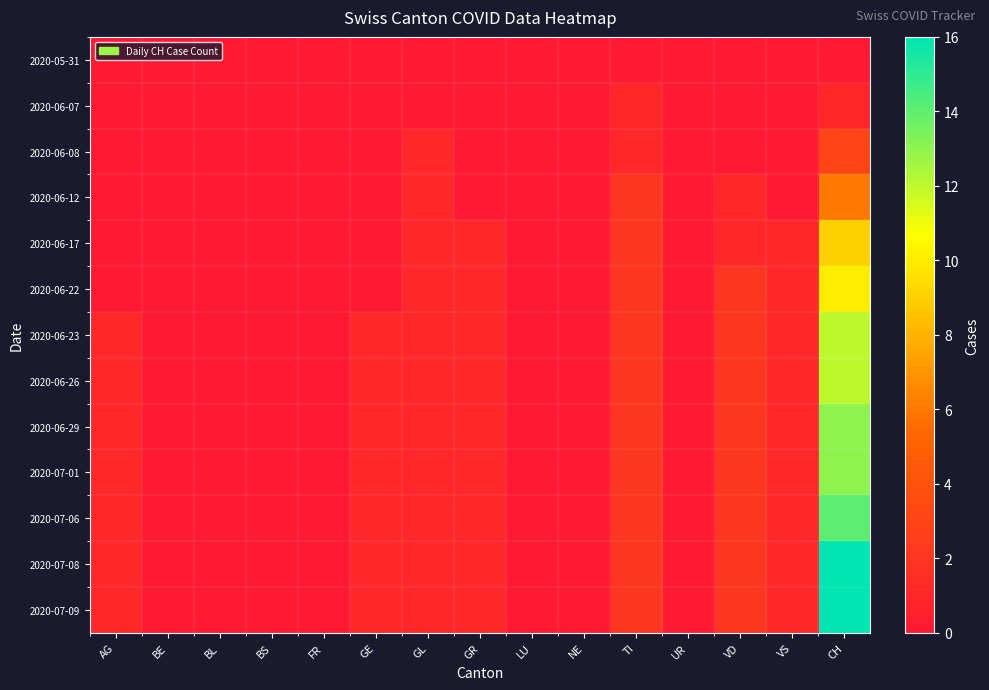

Reading left to right, transcribe all the data shown in this chart.

2020-05-31: AG=0	BE=0	BL=0	BS=0	FR=0	GE=0	GL=0	GR=0	LU=0	NE=0	TI=0	UR=0	VD=0	VS=0	CH=0
2020-06-07: AG=0	BE=0	BL=0	BS=0	FR=0	GE=0	GL=0	GR=0	LU=0	NE=0	TI=1	UR=0	VD=0	VS=0	CH=1
2020-06-08: AG=0	BE=0	BL=0	BS=0	FR=0	GE=0	GL=1	GR=0	LU=0	NE=0	TI=1	UR=0	VD=0	VS=0	CH=3
2020-06-12: AG=0	BE=0	BL=0	BS=0	FR=0	GE=0	GL=1	GR=0	LU=0	NE=0	TI=2	UR=0	VD=1	VS=0	CH=6
2020-06-17: AG=0	BE=0	BL=0	BS=0	FR=0	GE=0	GL=1	GR=1	LU=0	NE=0	TI=2	UR=0	VD=1	VS=1	CH=9
2020-06-22: AG=0	BE=0	BL=0	BS=0	FR=0	GE=0	GL=1	GR=1	LU=0	NE=0	TI=2	UR=0	VD=2	VS=1	CH=10
2020-06-23: AG=1	BE=0	BL=0	BS=0	FR=0	GE=1	GL=1	GR=1	LU=0	NE=0	TI=2	UR=0	VD=2	VS=1	CH=12
2020-06-26: AG=1	BE=0	BL=0	BS=0	FR=0	GE=1	GL=1	GR=1	LU=0	NE=0	TI=2	UR=0	VD=2	VS=1	CH=12
2020-06-29: AG=1	BE=0	BL=0	BS=0	FR=0	GE=1	GL=1	GR=1	LU=0	NE=0	TI=2	UR=0	VD=2	VS=1	CH=13
2020-07-01: AG=1	BE=0	BL=0	BS=0	FR=0	GE=1	GL=1	GR=1	LU=0	NE=0	TI=2	UR=0	VD=2	VS=1	CH=13
2020-07-06: AG=1	BE=0	BL=0	BS=0	FR=0	GE=1	GL=1	GR=1	LU=0	NE=0	TI=2	UR=0	VD=2	VS=1	CH=14
2020-07-08: AG=1	BE=0	BL=0	BS=0	FR=0	GE=1	GL=1	GR=1	LU=0	NE=0	TI=2	UR=0	VD=2	VS=1	CH=16
2020-07-09: AG=1	BE=0	BL=0	BS=0	FR=0	GE=1	GL=1	GR=1	LU=0	NE=0	TI=2	UR=0	VD=2	VS=1	CH=16